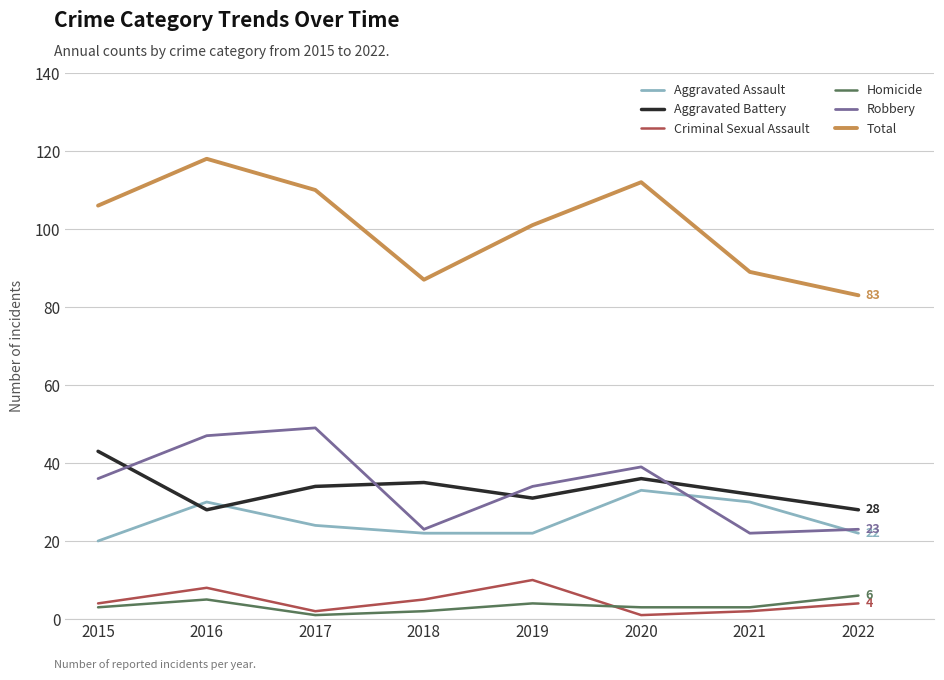

Which series has the widest spread of values?

Total